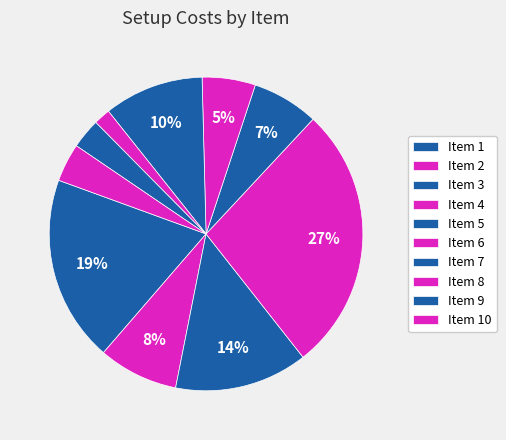

To the nearest percent, what is the average slice percentage?

10%